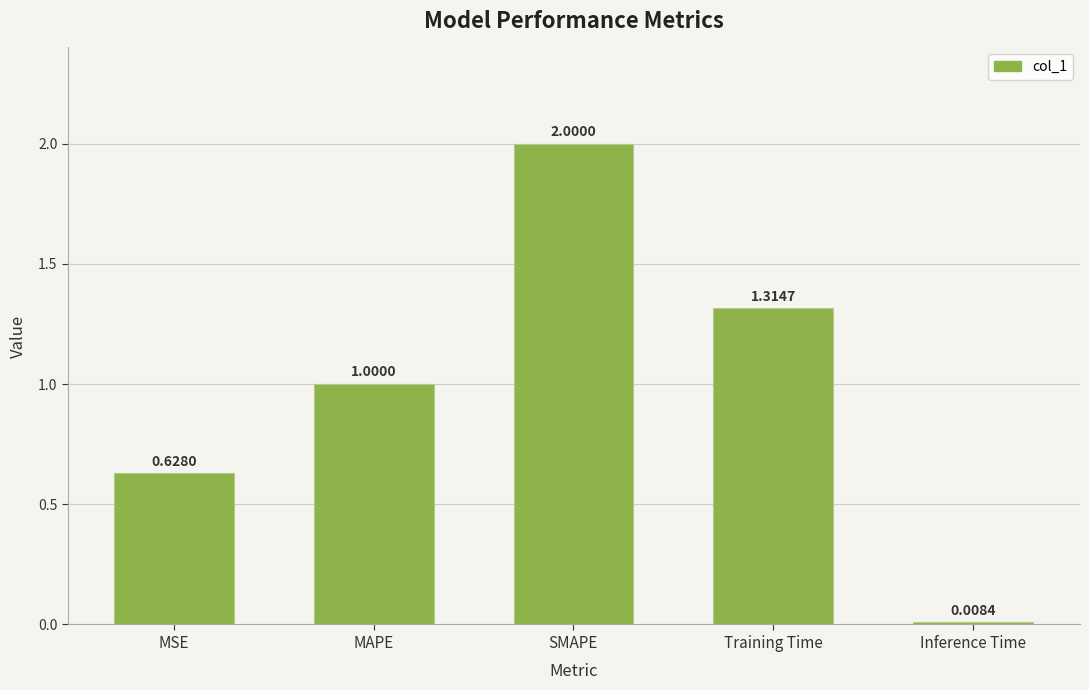

The value at SMAPE is 2.0. True or false?

True